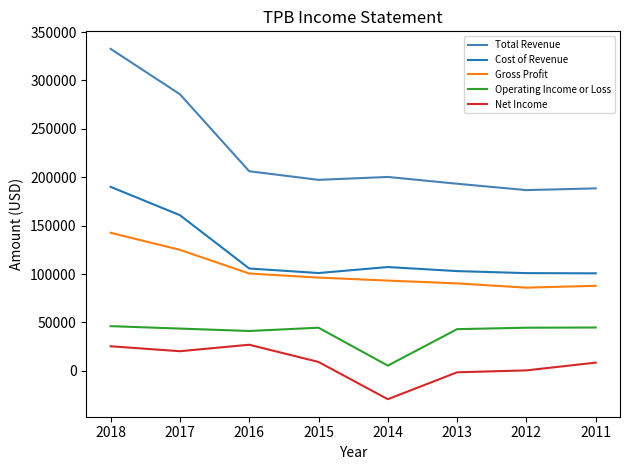

At which category is the sum across all series the highest?

2018